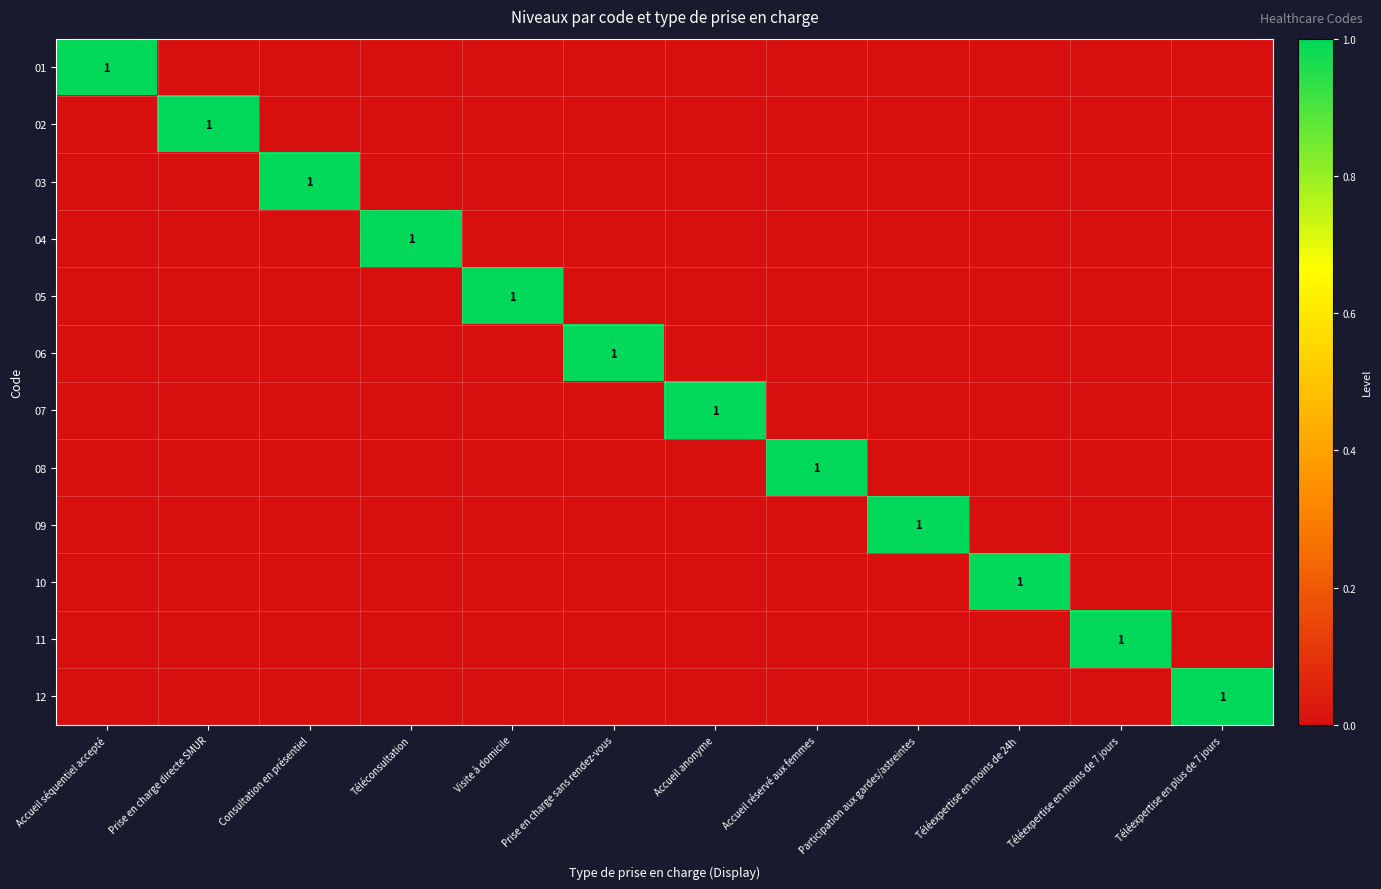

At Prise en charge sans rendez-vous, list the series in order from largest to smallest.

06, 01, 02, 03, 04, 05, 07, 08, 09, 10, 11, 12